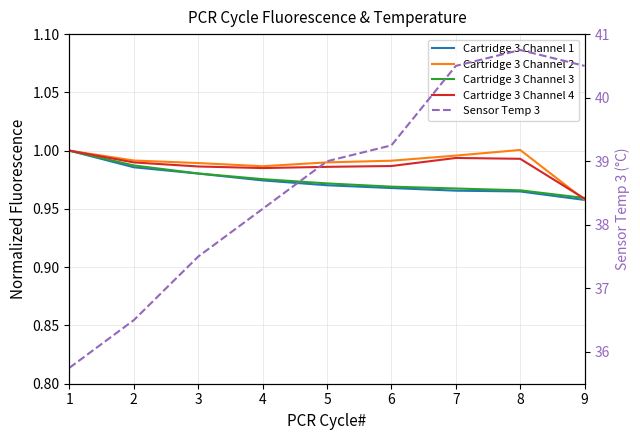

Is this an area chart (filled region under the line)?

No